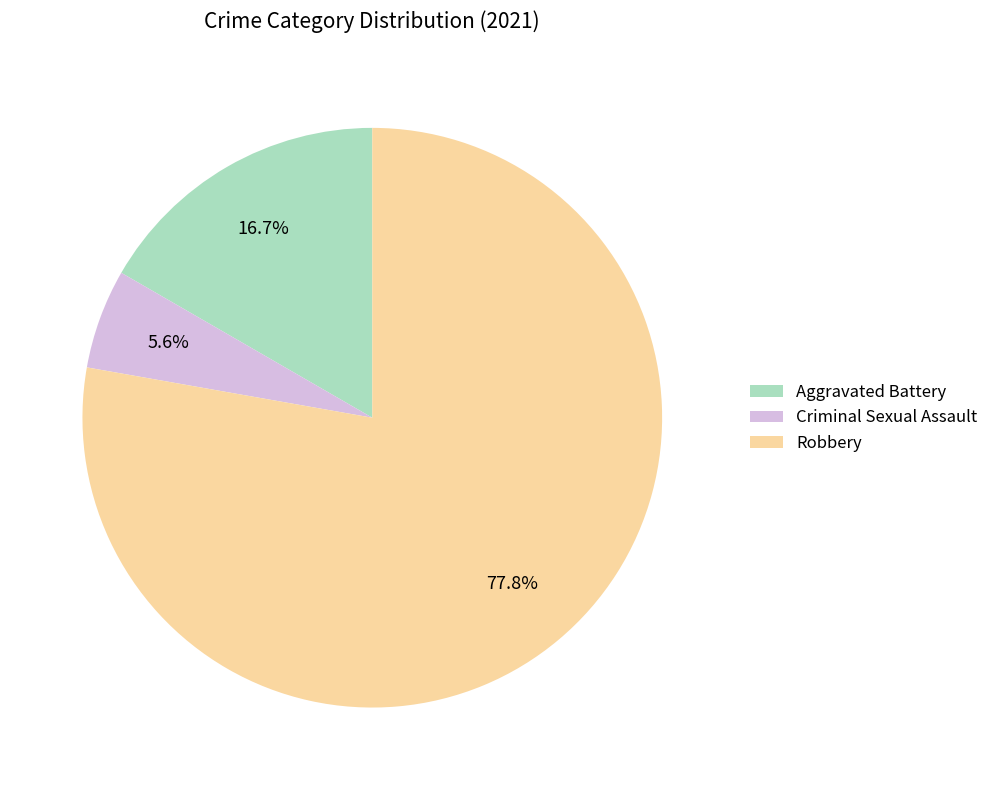

Rank the categories by value from lowest to highest.

Criminal Sexual Assault, Aggravated Battery, Robbery